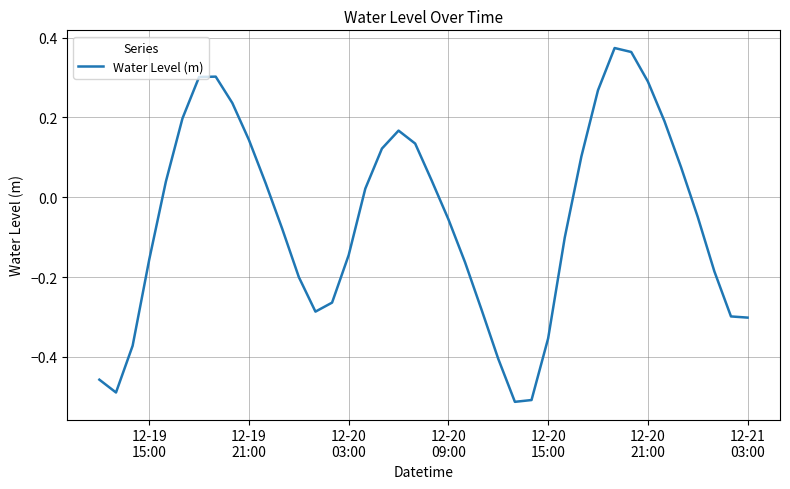

What is the difference between the maximum and minimum values?

0.9